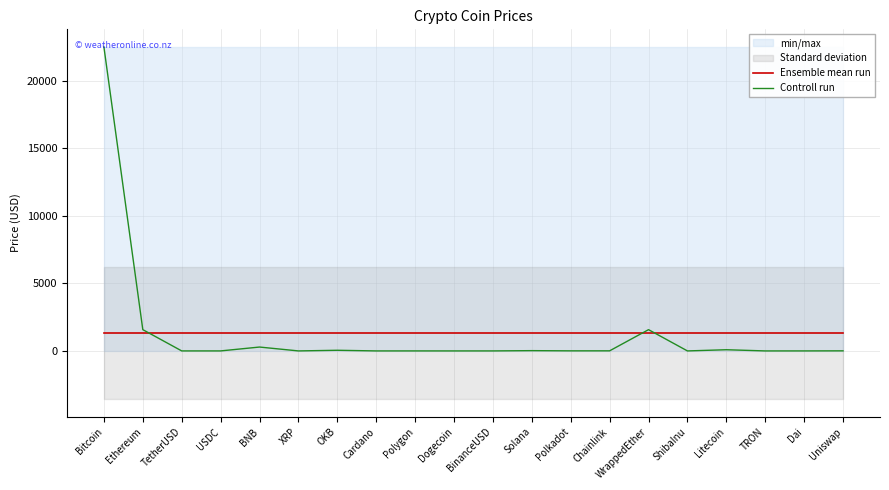

How many lines are shown in the chart?

2